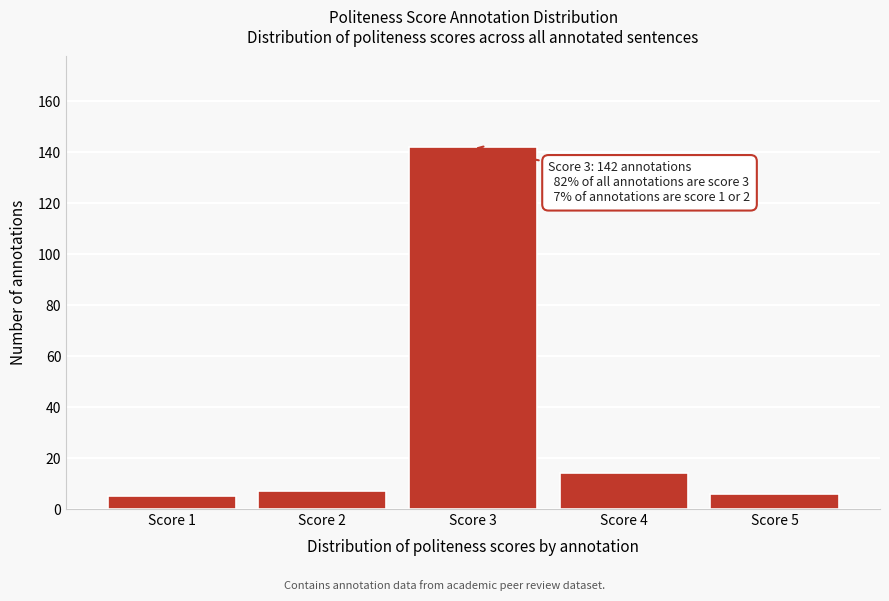

Reading right to left, list all the values displayed in this chart.

Score 5=6	Score 4=14	Score 3=142	Score 2=7	Score 1=5